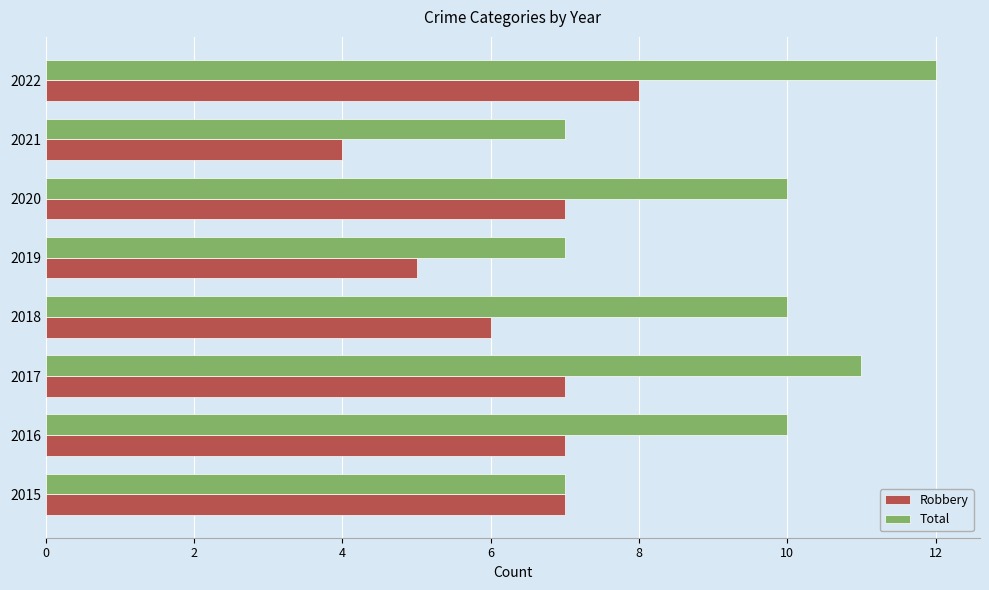

At which category is the sum across all series the highest?

2022